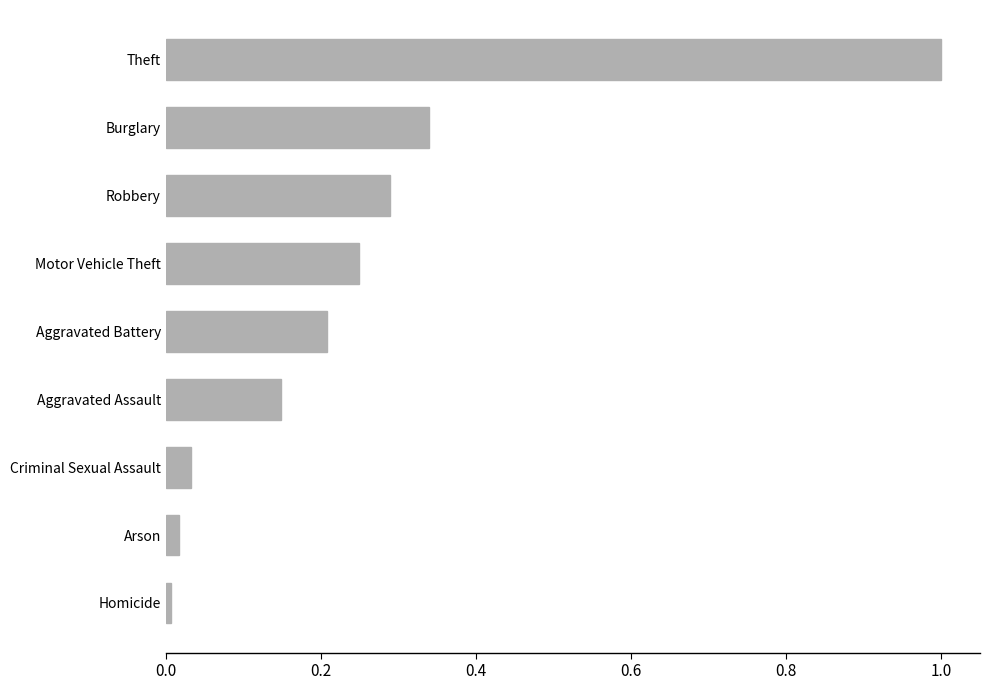

What is the change in value from Aggravated Assault to Theft?

+0.9